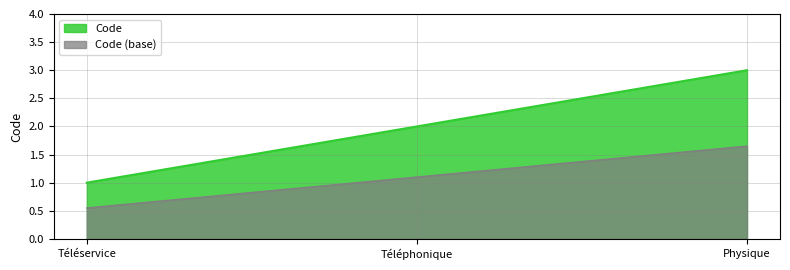

Which label corresponds to the smallest value in the chart?

Téléservice